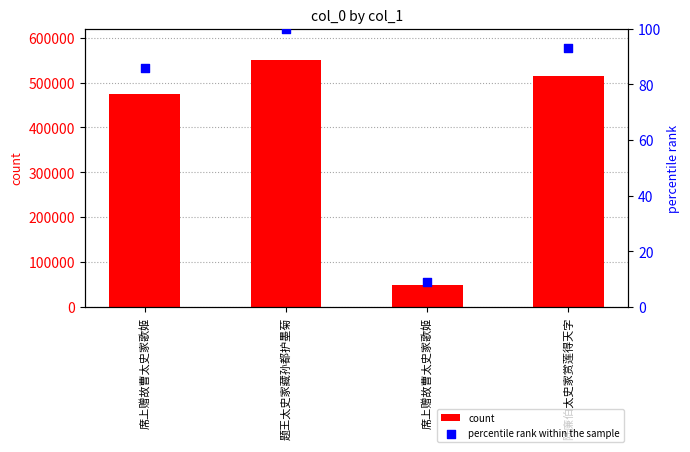

Which series has the largest Y range (max minus min)?

count